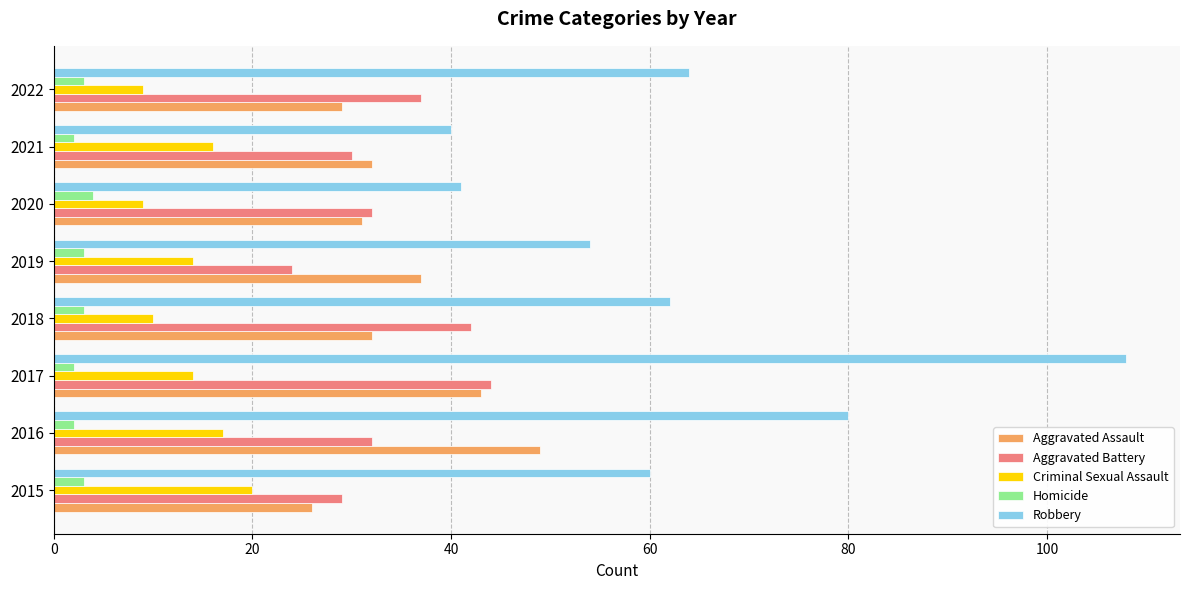

What is the average value of the Aggravated Assault series?

35